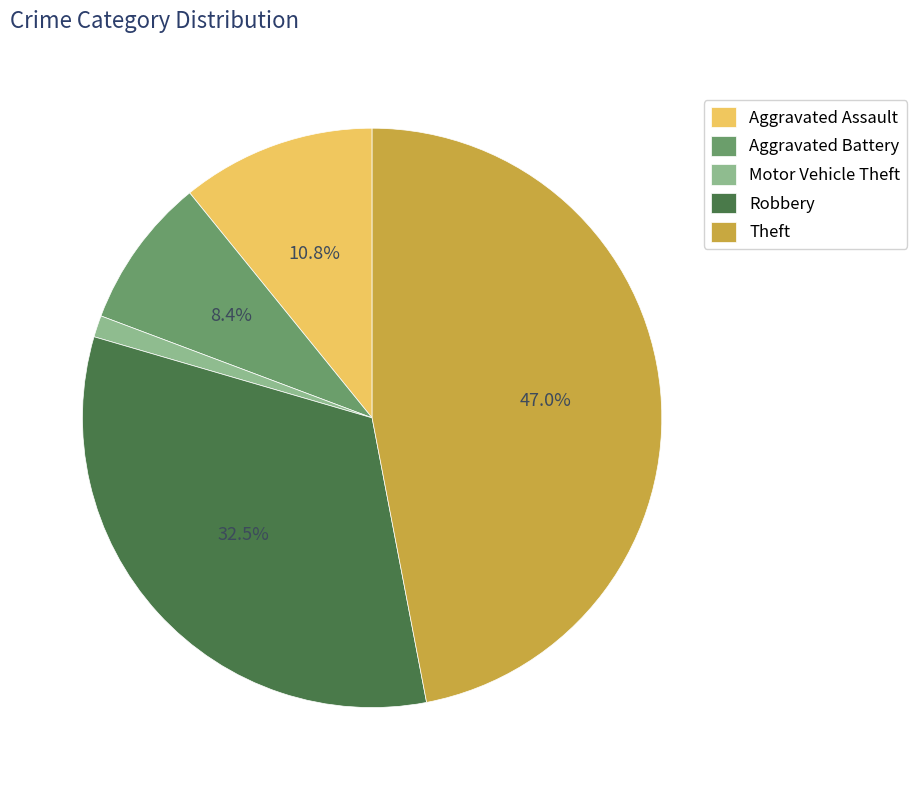

Rank the categories by value from lowest to highest.

Motor Vehicle Theft, Aggravated Battery, Aggravated Assault, Robbery, Theft